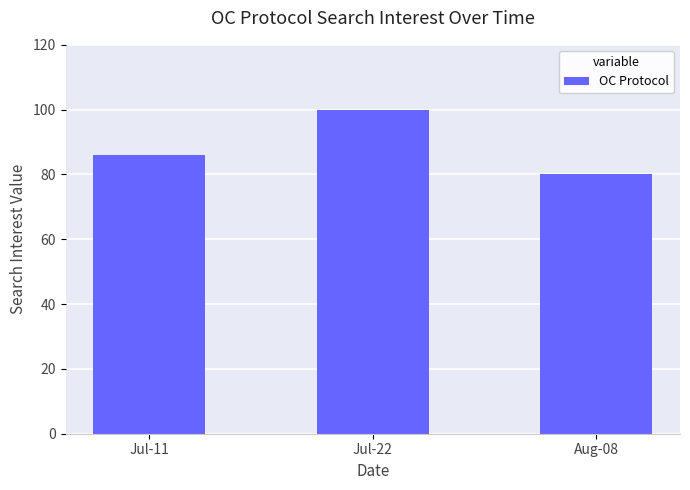

What is the change in value from Jul-11 to Aug-08?

-6